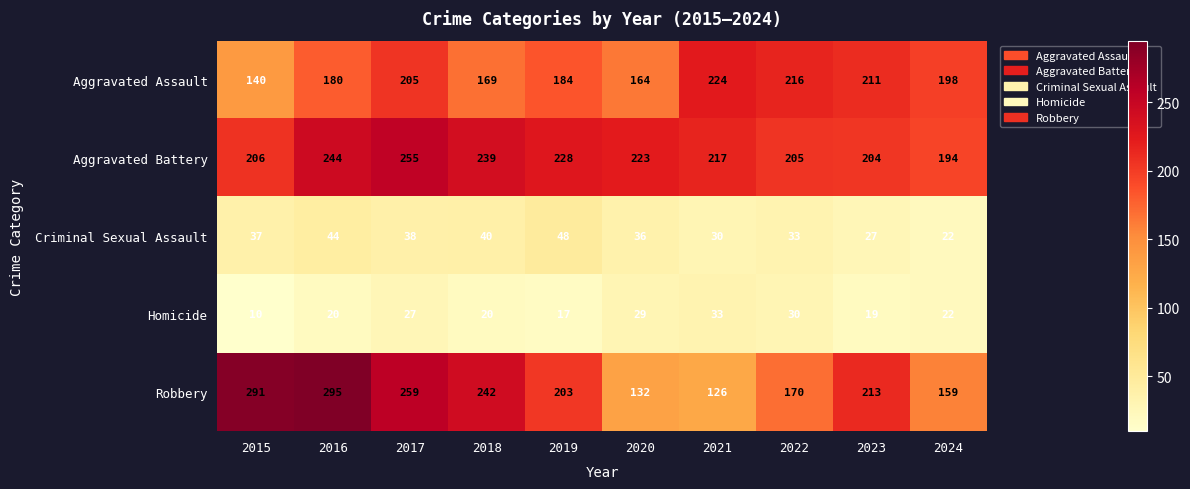

Is the value of Homicide at 2019 greater than the value of Aggravated Battery at 2019?

No